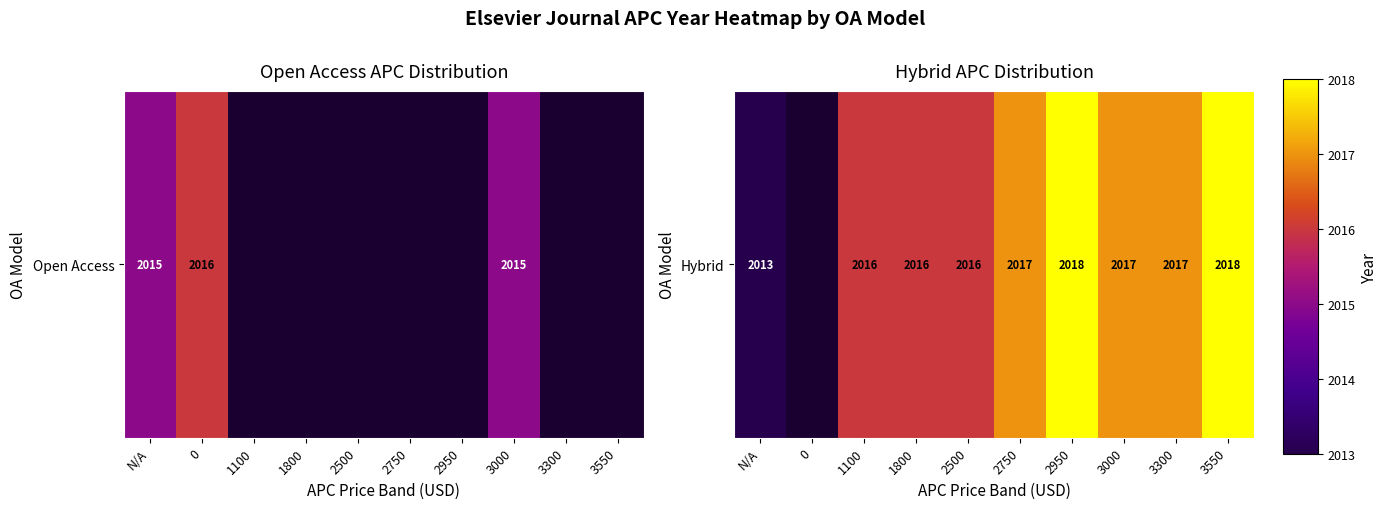

What is the smallest value displayed?

2013.0